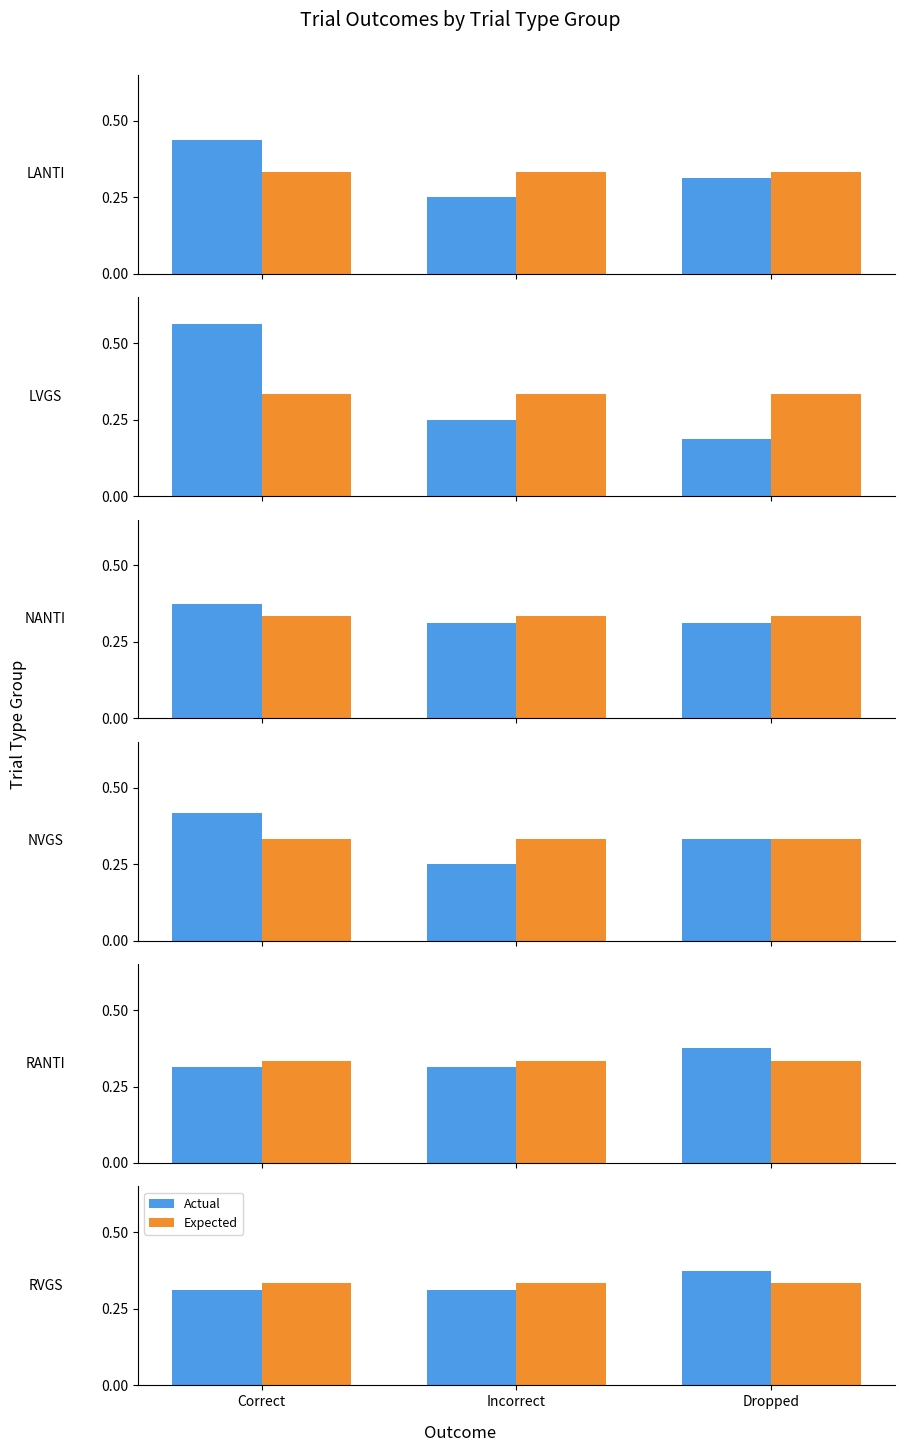

What position from the right is Correct?

3